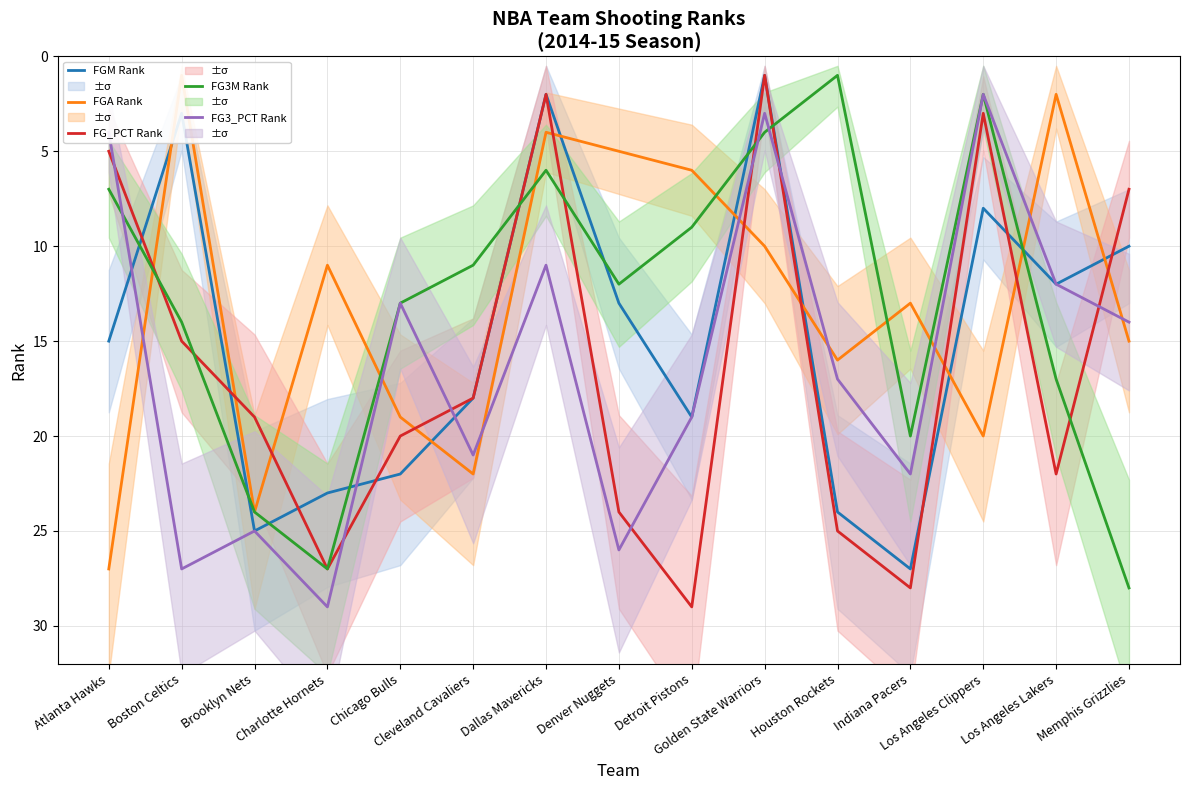

What is the average value of the FG3M Rank series?

13